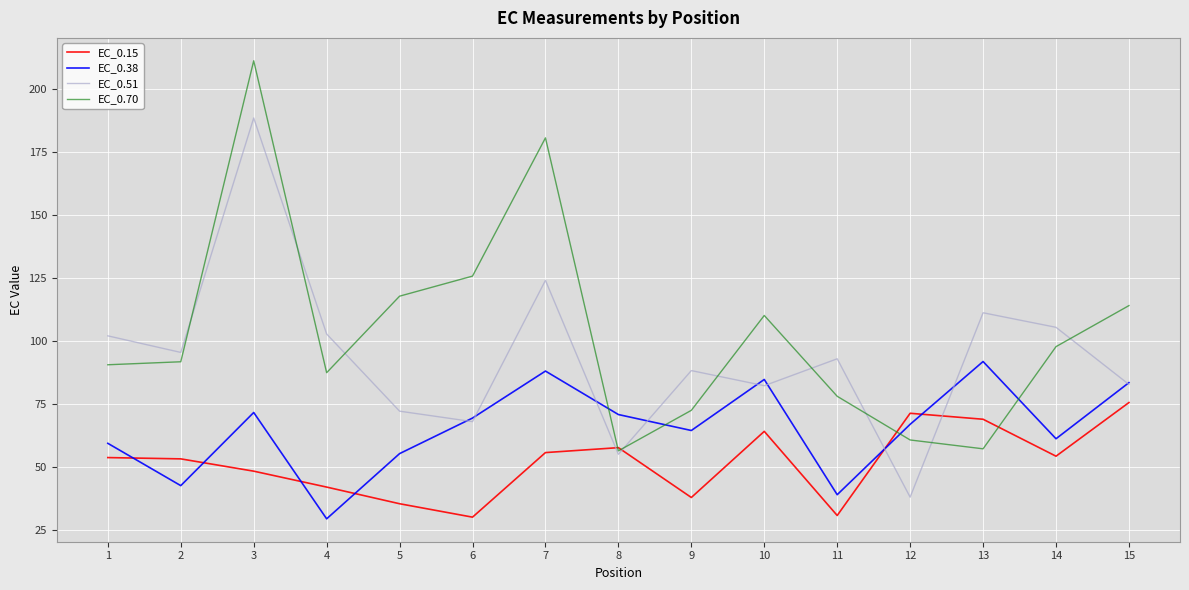

Is it true that EC_0.51 equals 82.8 at 15?

True